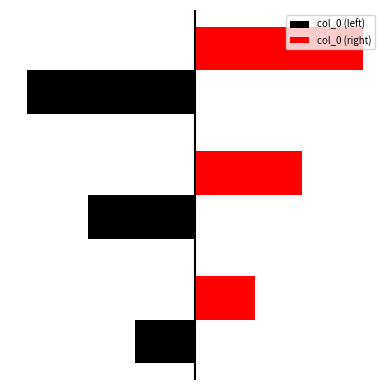

What are all the series names shown in the legend?

col_0 (left), col_0 (right)